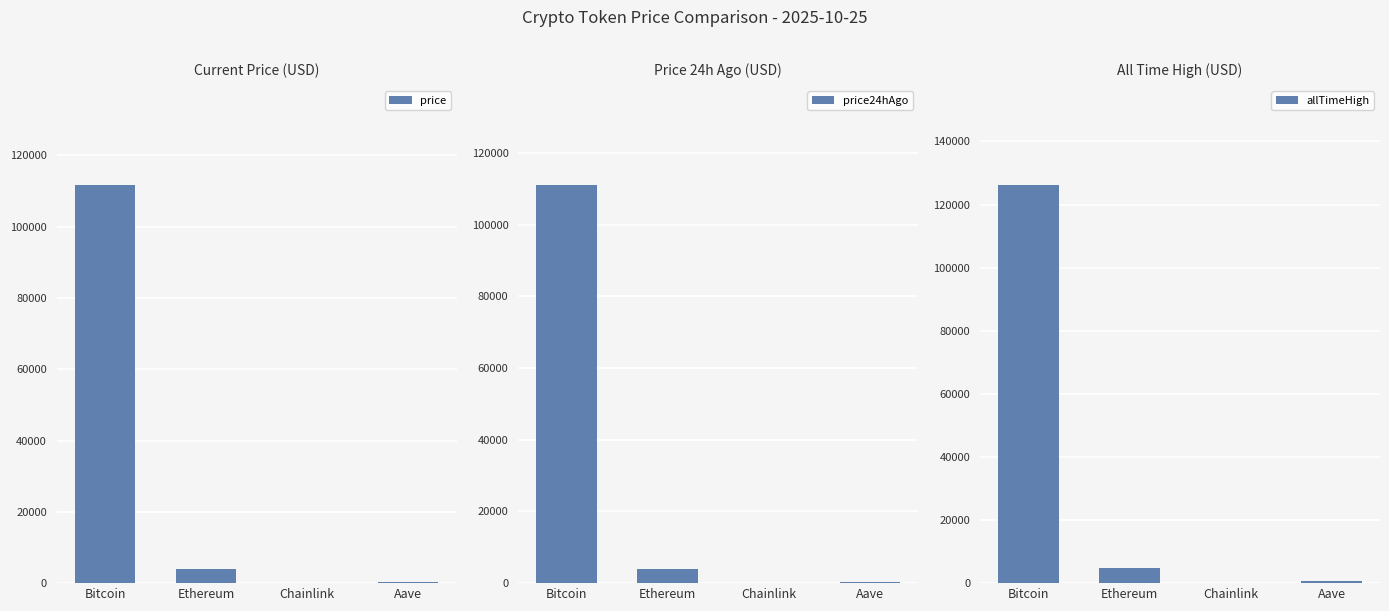

Rank the series by their maximum value, from lowest to highest.

price24hAgo, price, allTimeHigh